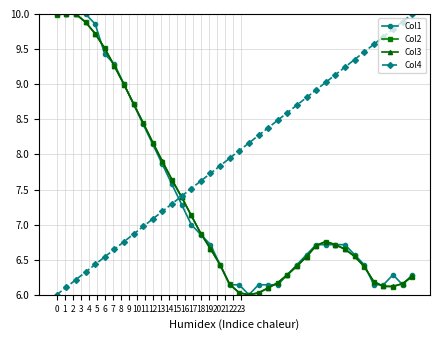

What is the value of the Col4 point at the 30th from the left?

9.1